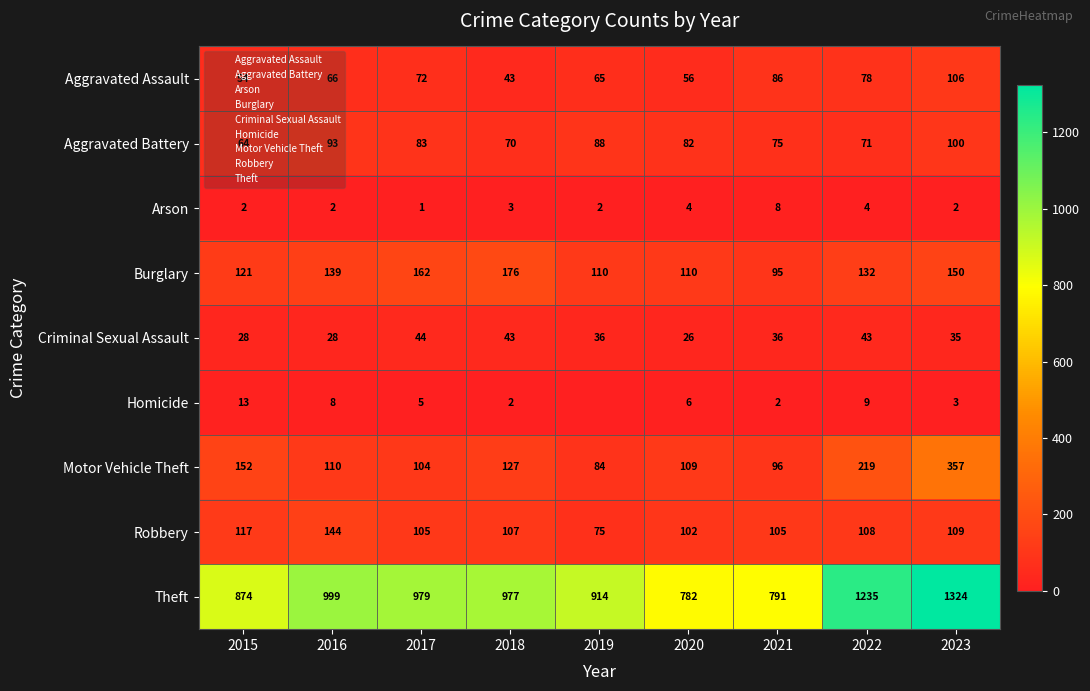

The Aggravated Battery series shows 71 at 2022. True or false?

True